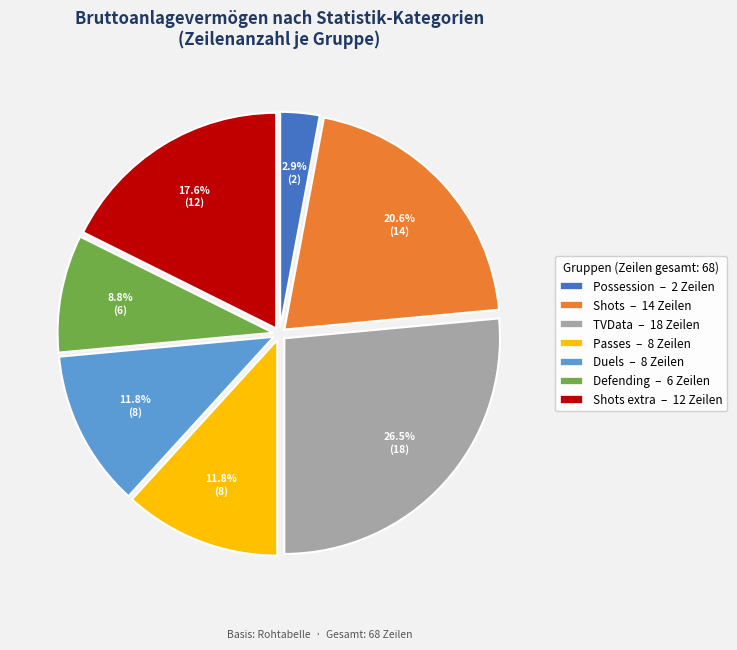

Is there any slice that represents more than half of the pie?

No